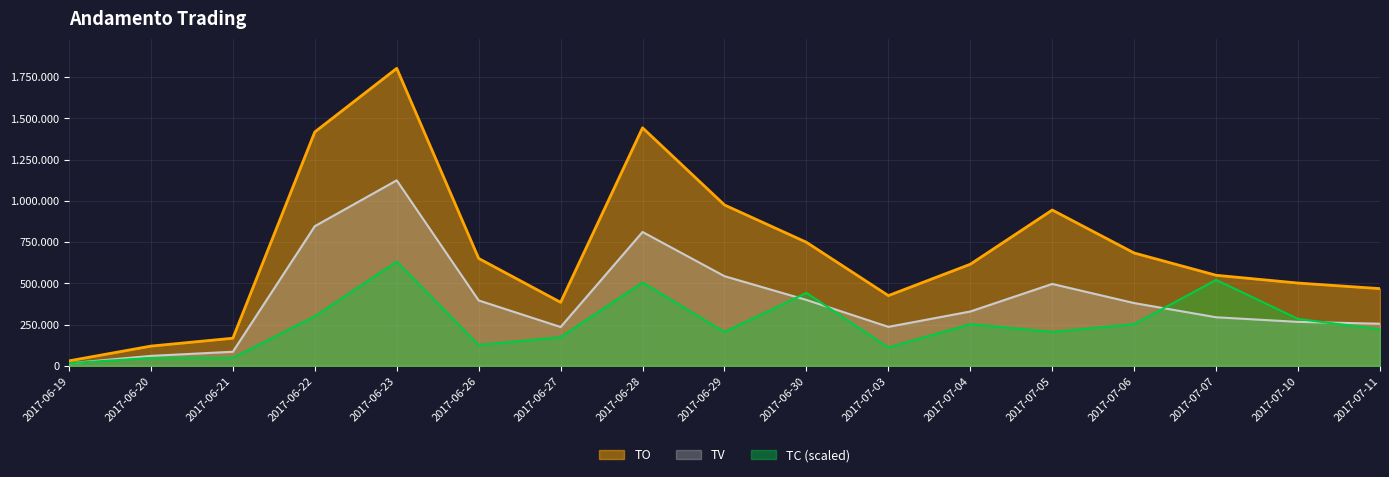

True or false: TO and TV cross at least once.

False